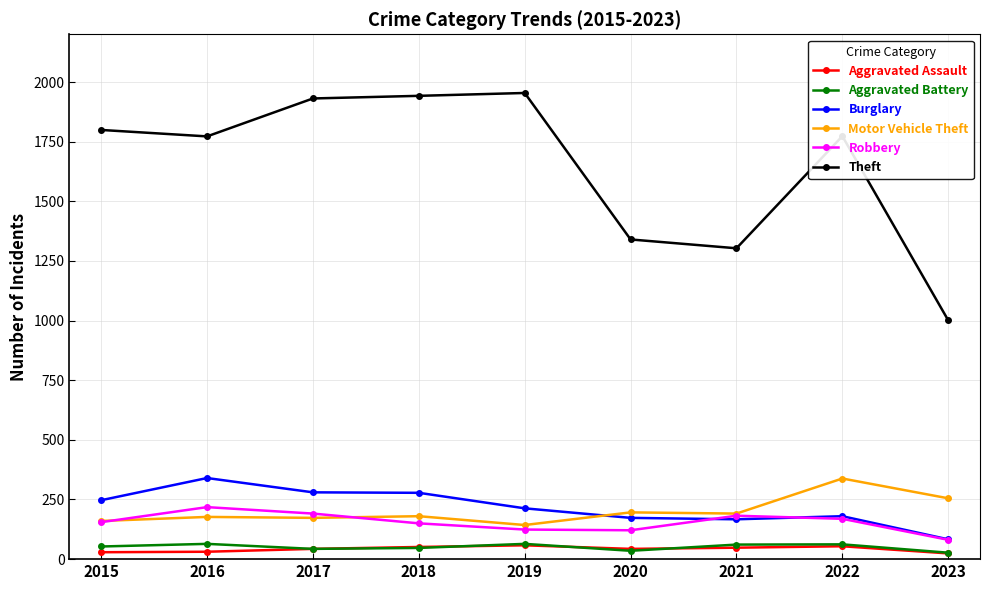

At which category does Theft reach its first local valley?

2016